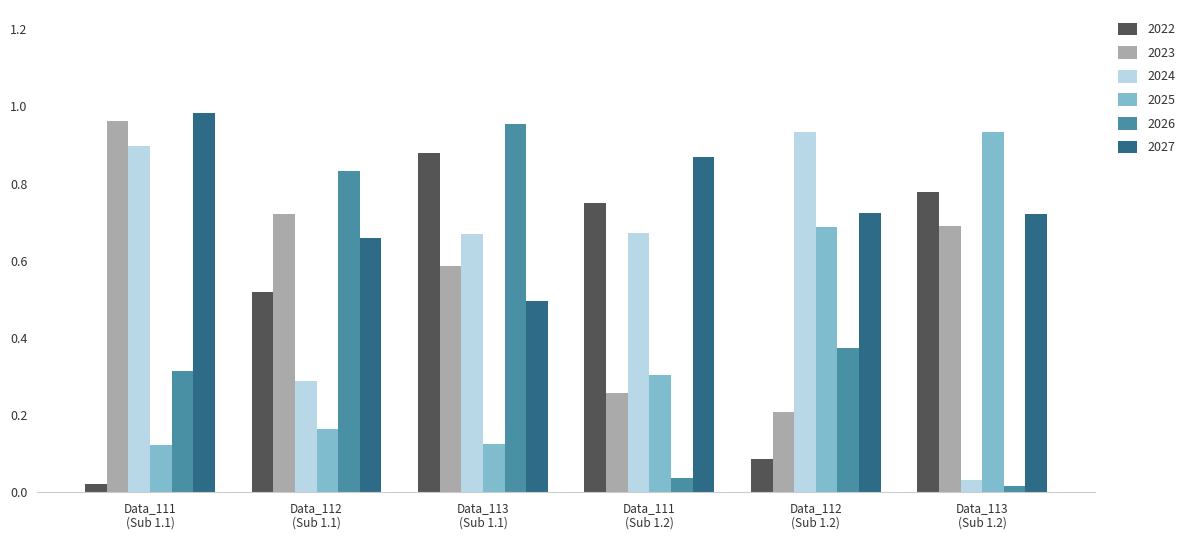

At how many categories does at least one series exceed 0?

6